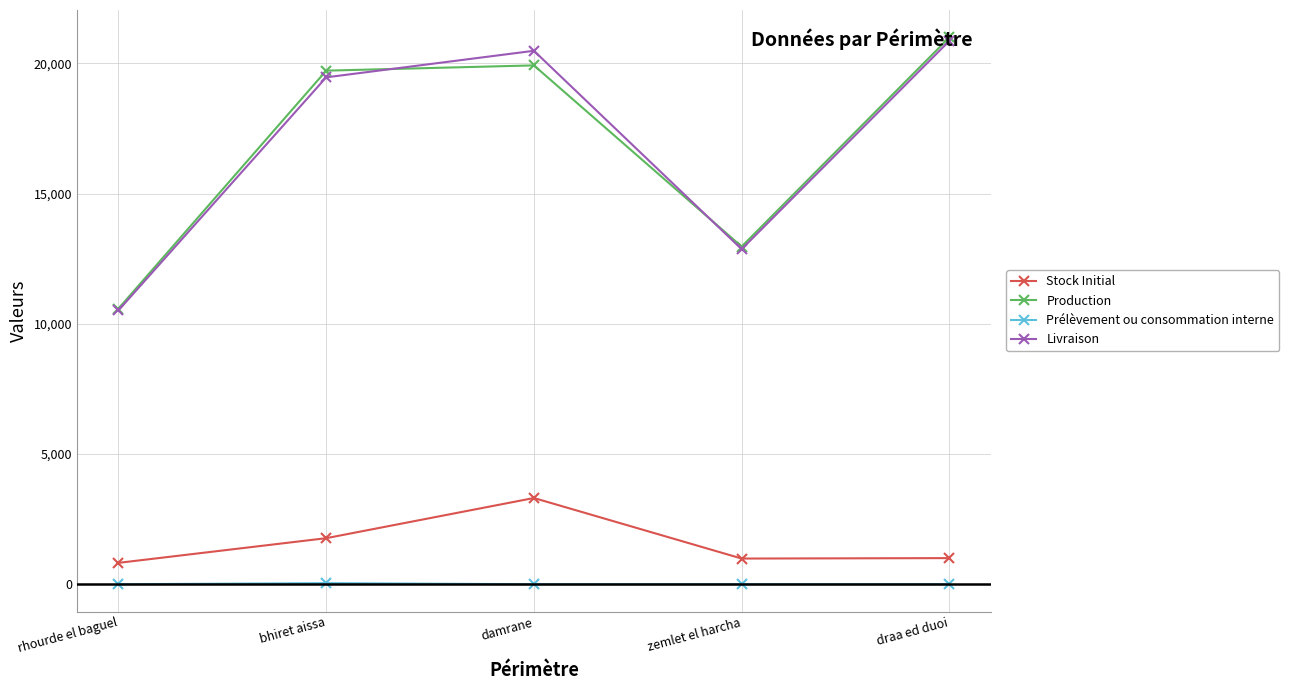

At which label is Production closest to 15792?

zemlet el harcha